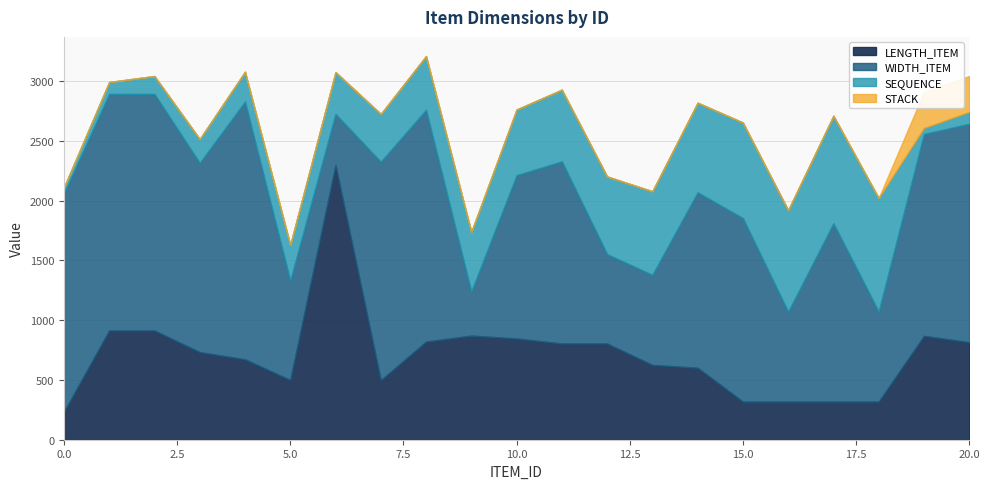

What is the greatest value displayed?

2298